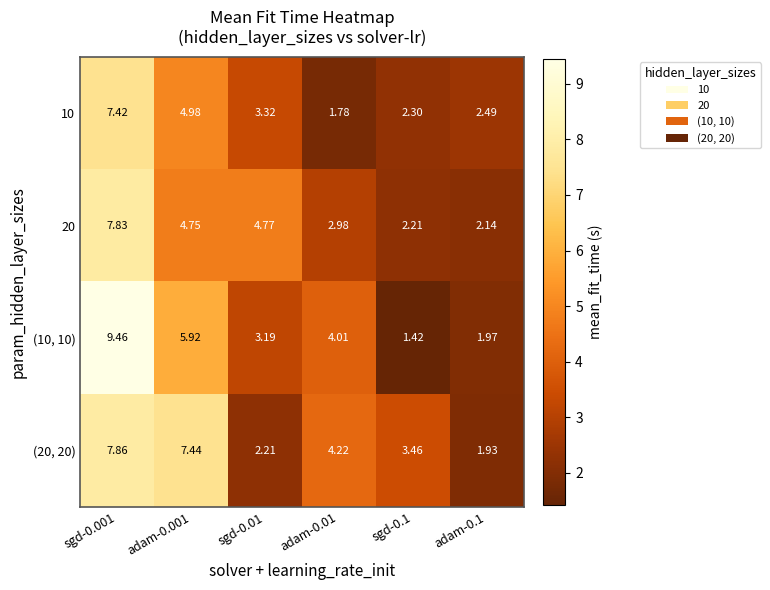

List the series in order of their overall mean, highest first.

(20, 20), (10, 10), 20, 10